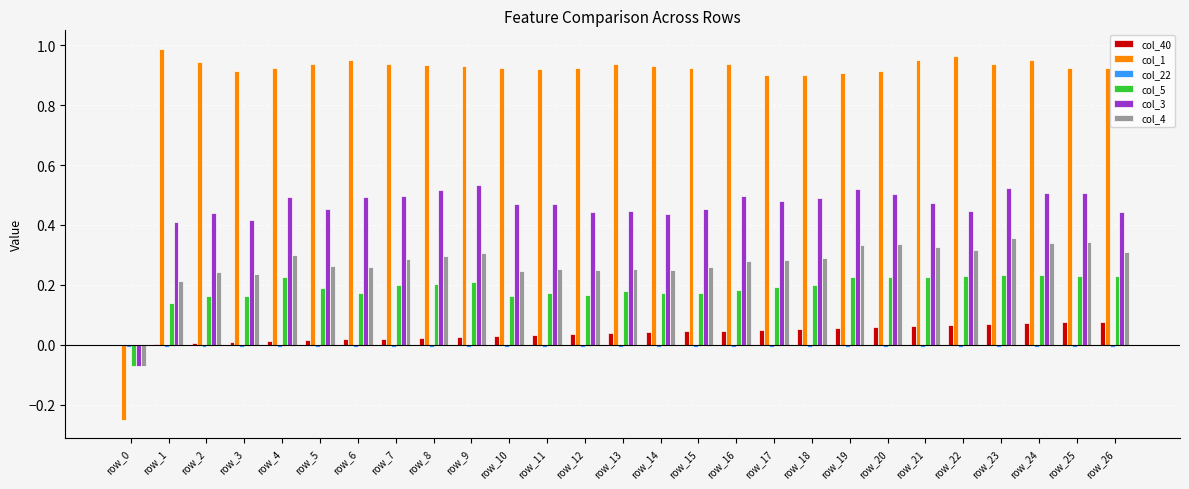

Which series has the largest total across all categories?

col_1